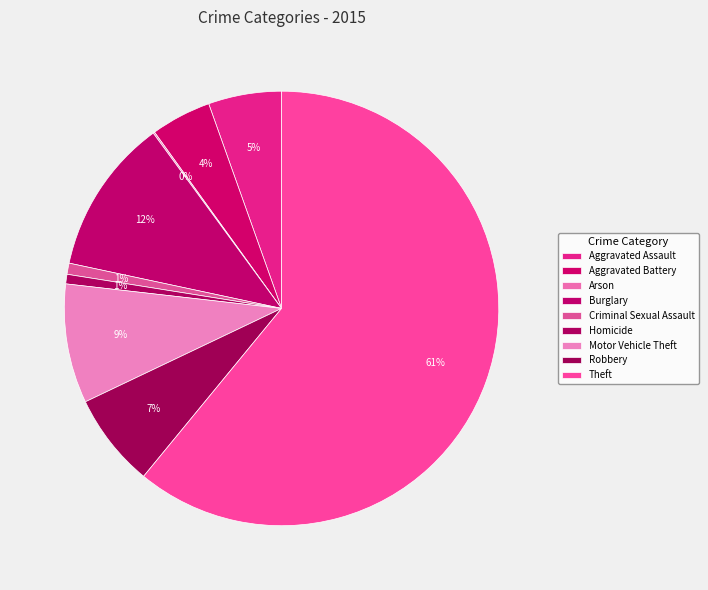

How many segments does this pie chart have?

9